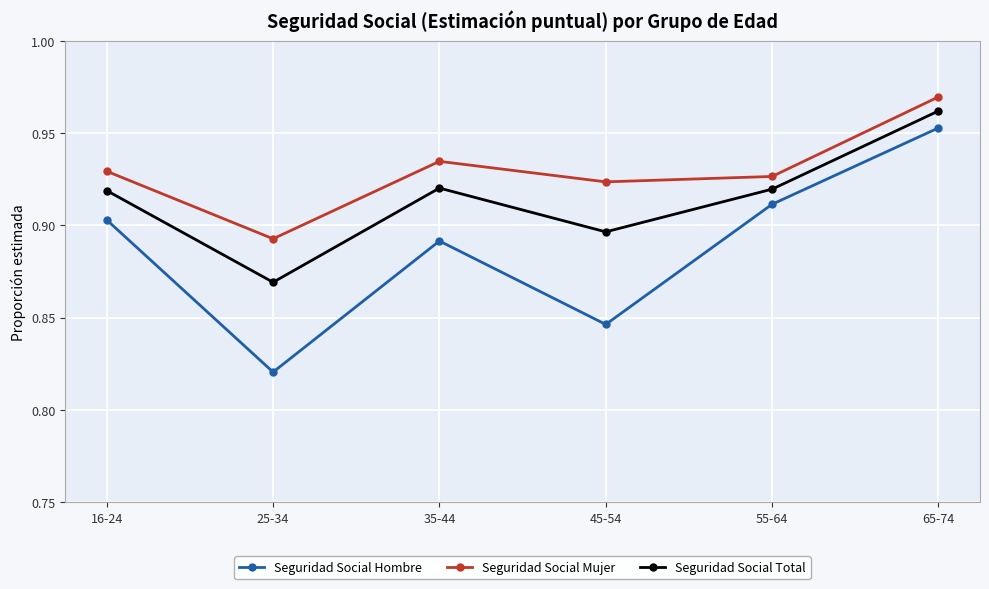

True or false: Seguridad Social Mujer has a value of 0.5 at 25-34.

False